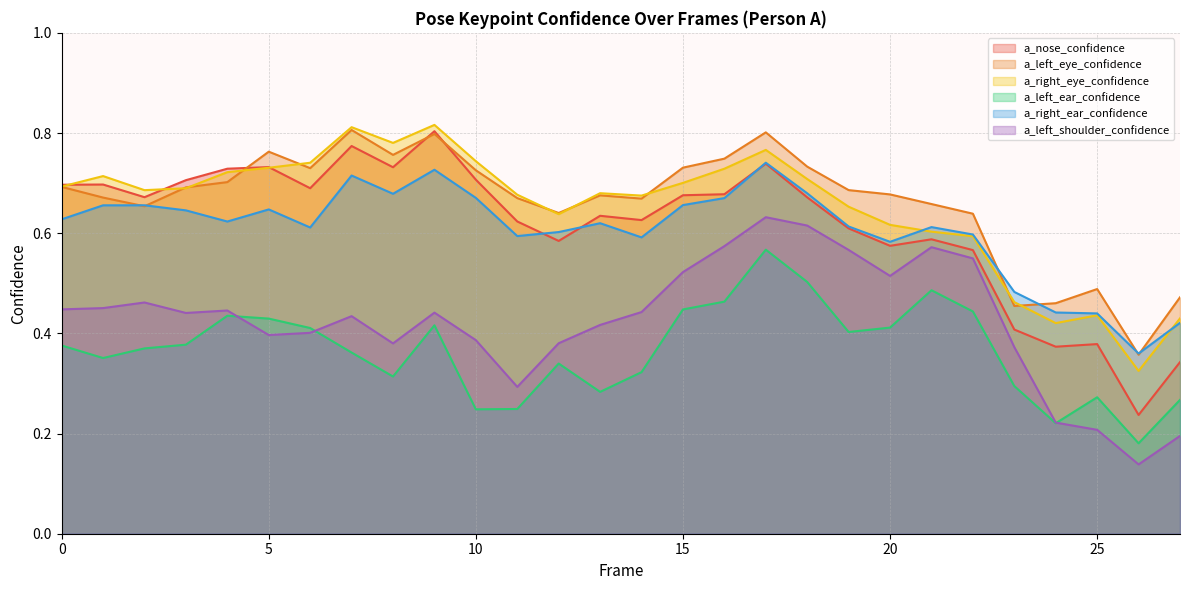

What is the maximum value for a_right_eye_confidence?

0.8